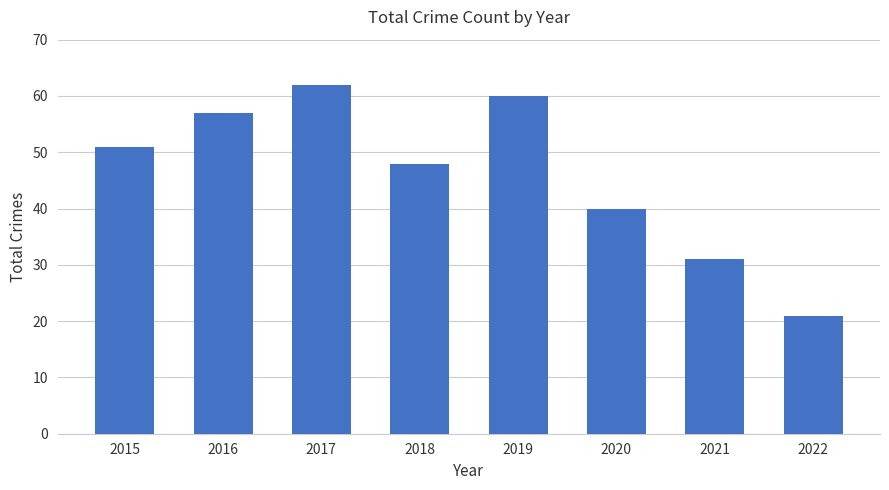

Rank the categories by value from lowest to highest.

2022, 2021, 2020, 2018, 2015, 2016, 2019, 2017